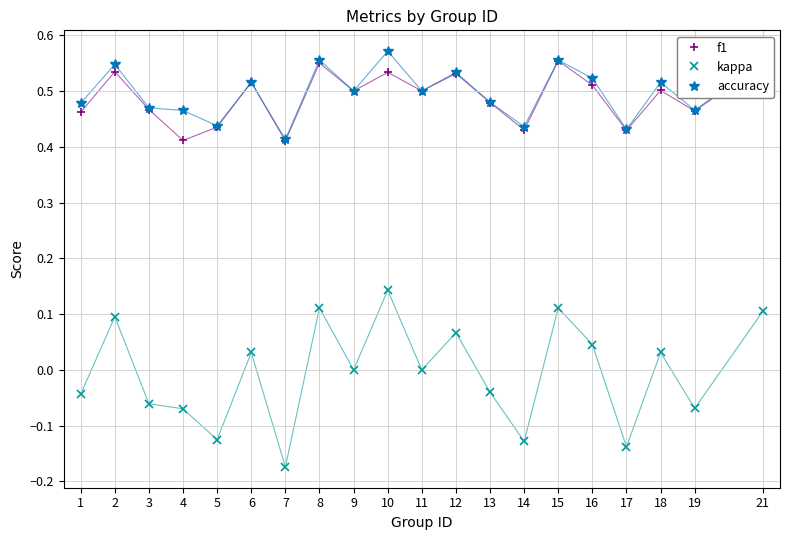

Rank the series by their maximum value, from highest to lowest.

accuracy, f1, kappa